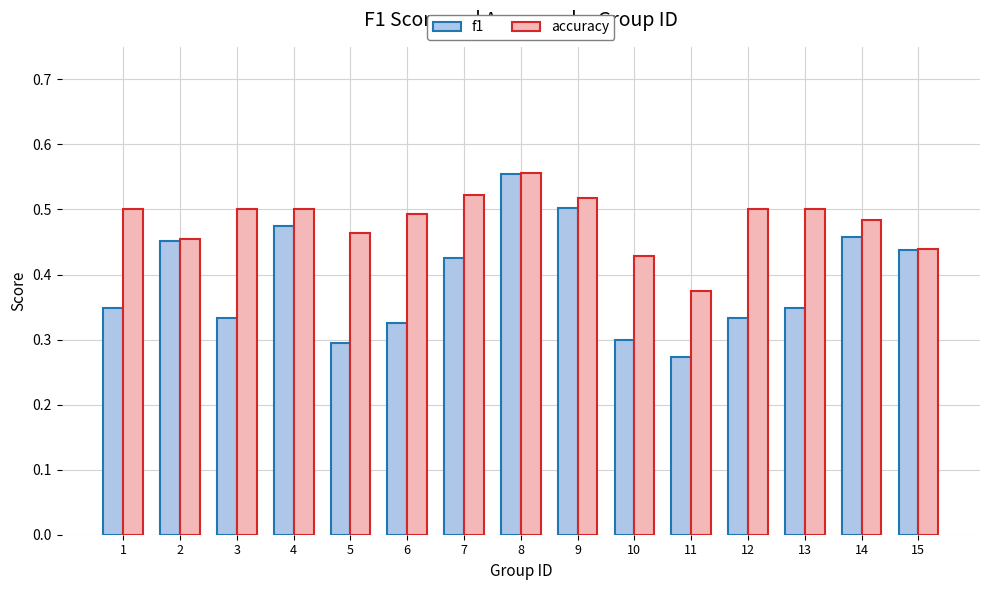

Count the number of data series in this chart.

2